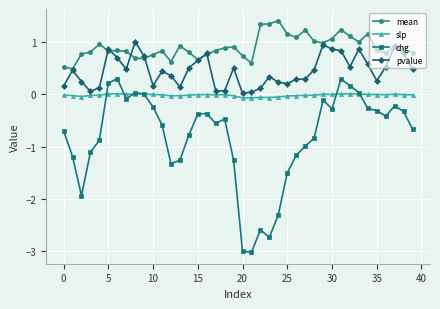

True or false: chg and mean intersect in this chart.

False